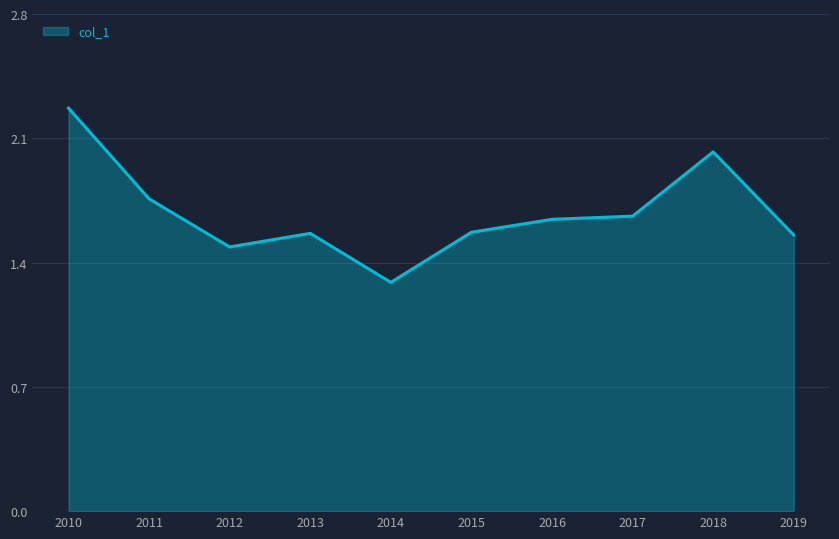

What is the minimum value shown in the chart?

1.3